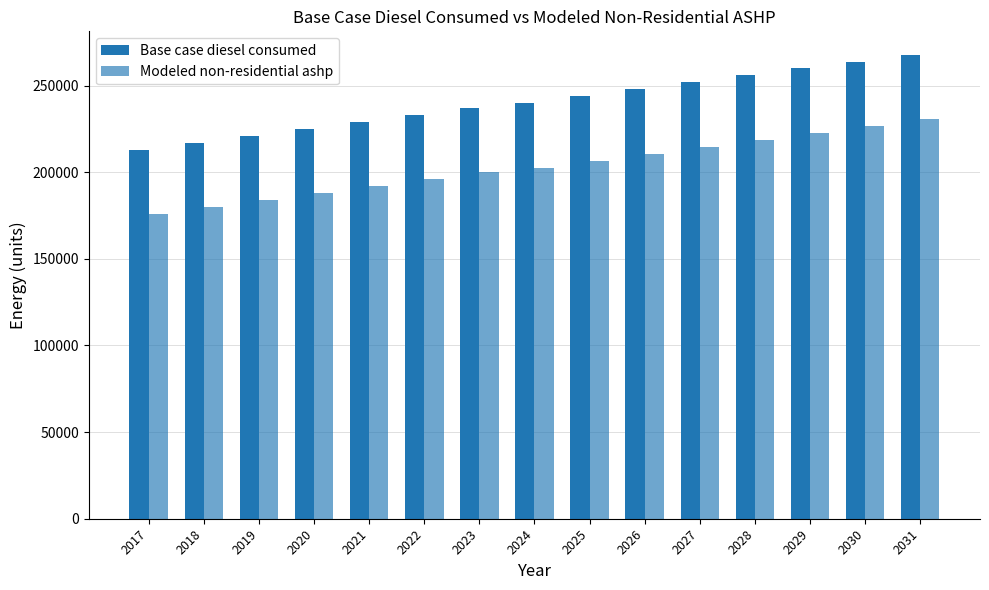

Is it true that Modeled non-residential ashp equals 218690.7 at 2028?

True